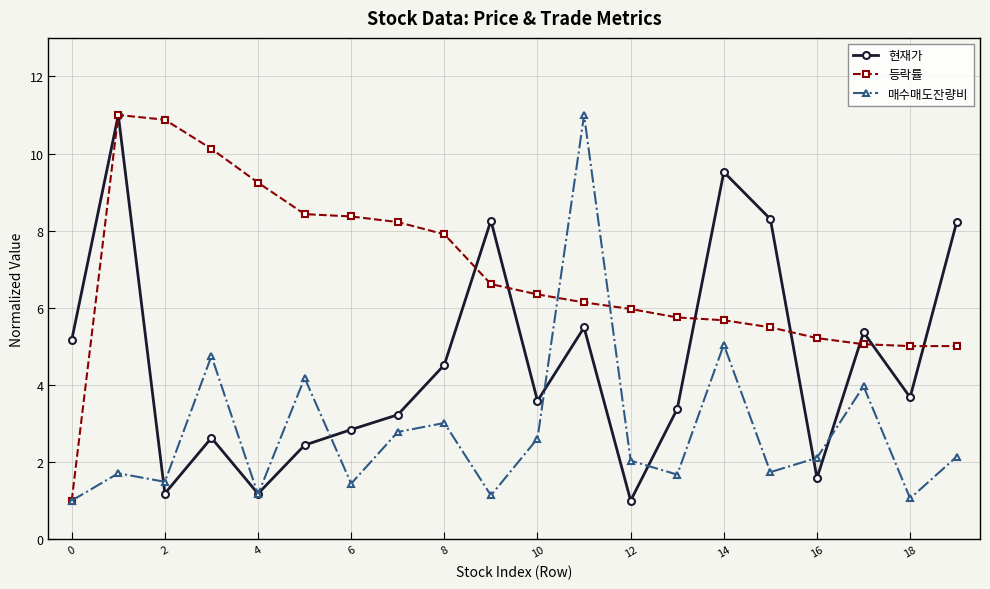

What is the value of the 등락률 point at the 20th from the left?

5.0